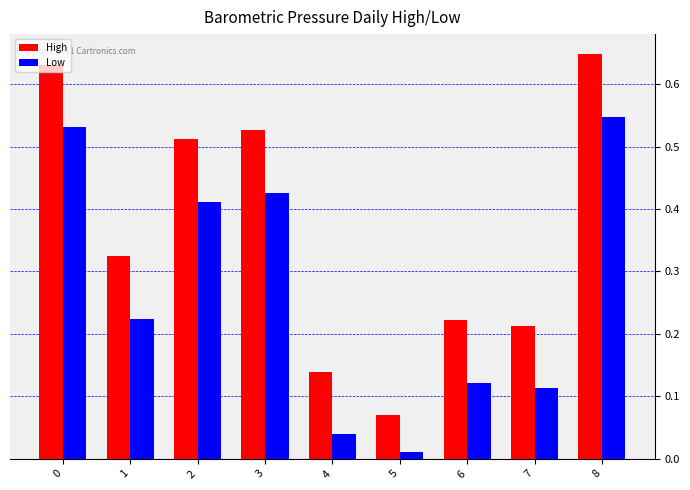

Which category has the highest value in the Low series?

8